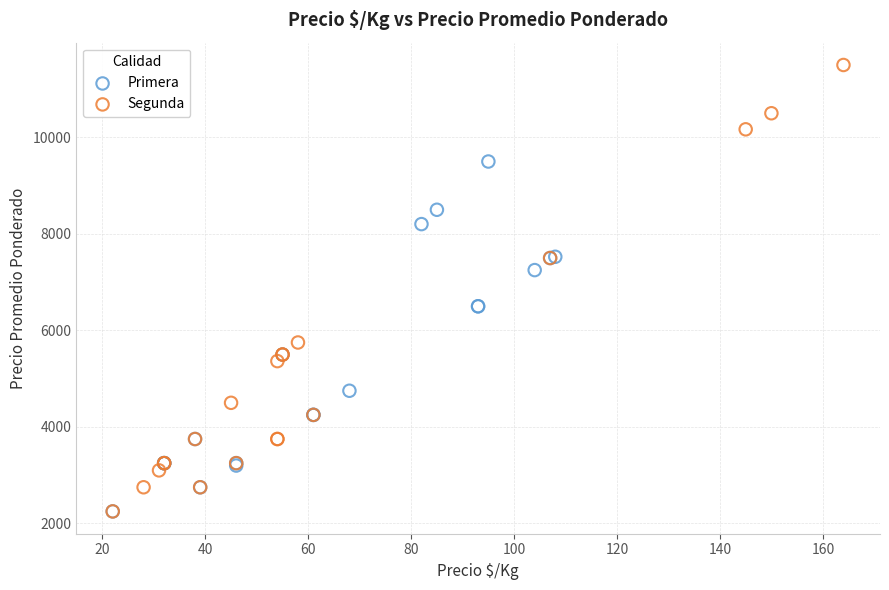

Which series reaches the maximum Y coordinate?

Segunda